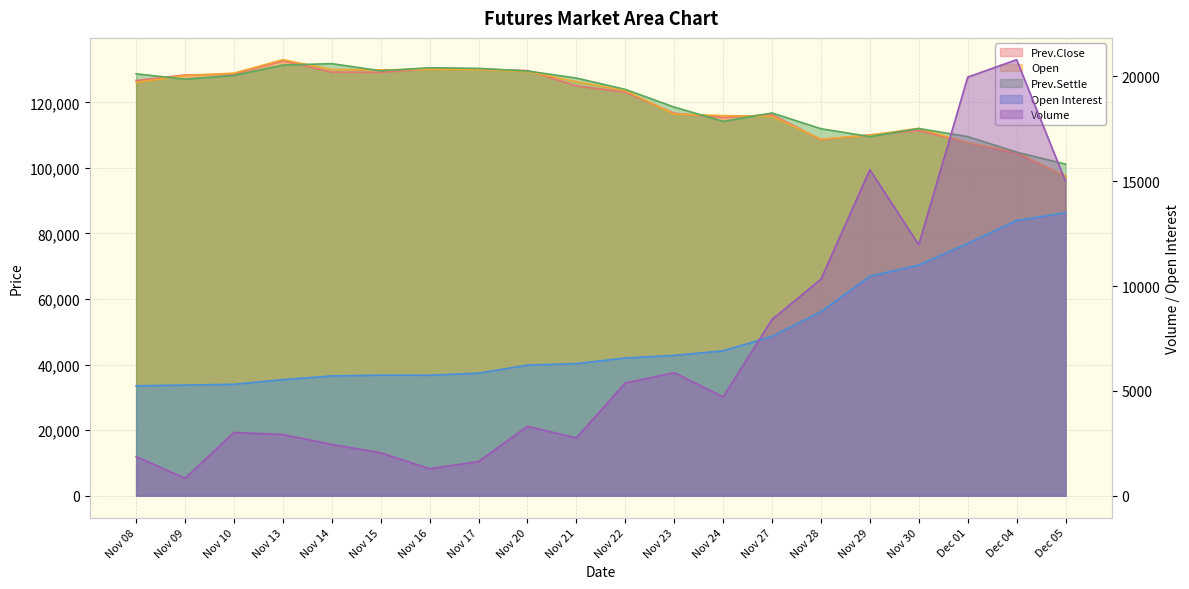

What is the sum of the Prev.Close values at Nov 20 and Nov 23?

246350